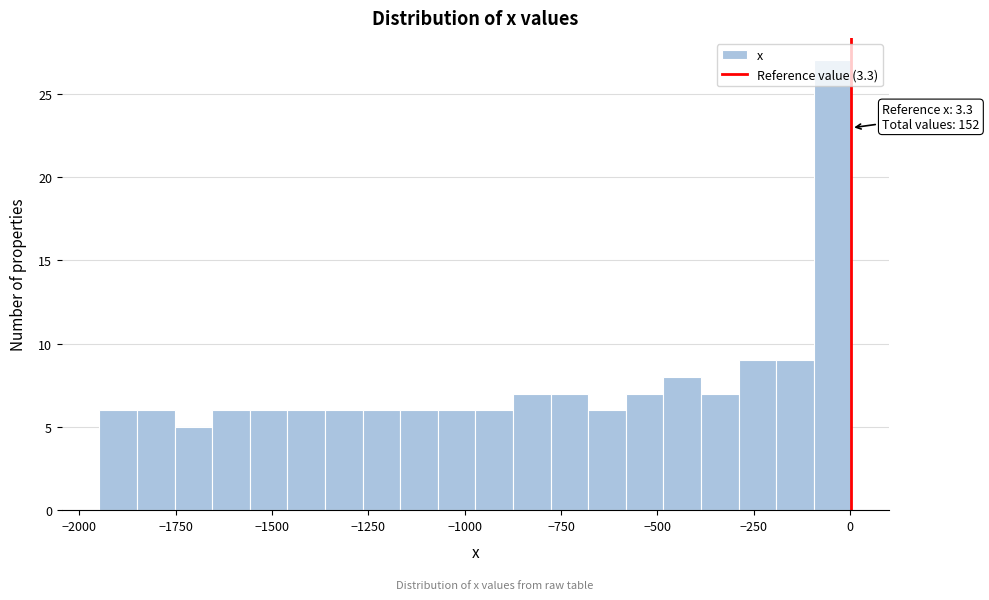

Around what value on the x-axis is the tallest bar? Give the approximate position of its centre, as read against the axis.

-50